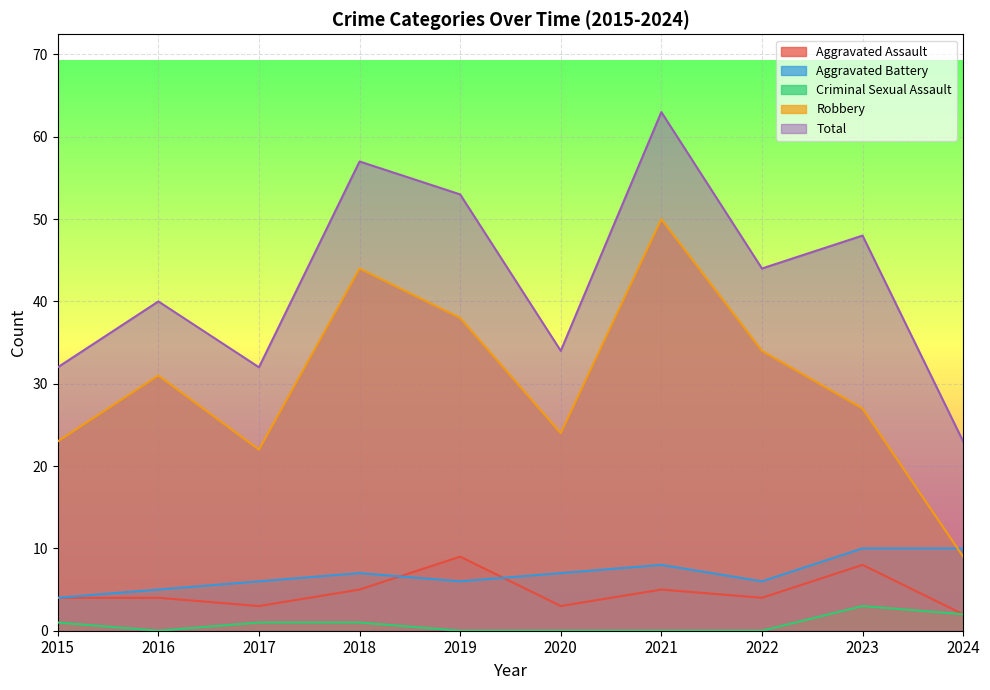

Rank the series at 2018 from highest to lowest value.

Total, Robbery, Aggravated Battery, Aggravated Assault, Criminal Sexual Assault